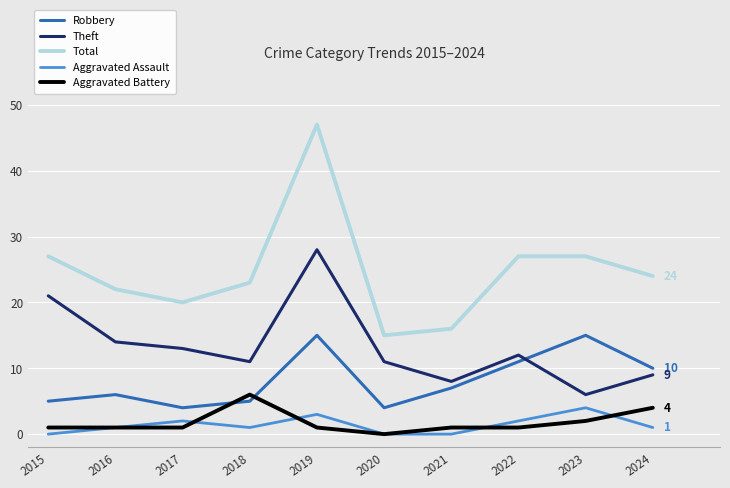

Reading left to right, transcribe all the data shown in this chart.

Robbery: 5	6	4	5	15	4	7	11	15	10
Theft: 21	14	13	11	28	11	8	12	6	9
Total: 27	22	20	23	47	15	16	27	27	24
Aggravated Assault: 0	1	2	1	3	0	0	2	4	1
Aggravated Battery: 1	1	1	6	1	0	1	1	2	4